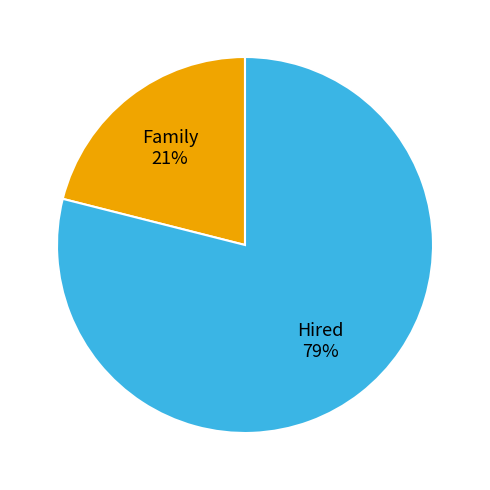

Is there any slice that represents more than half of the pie?

Yes